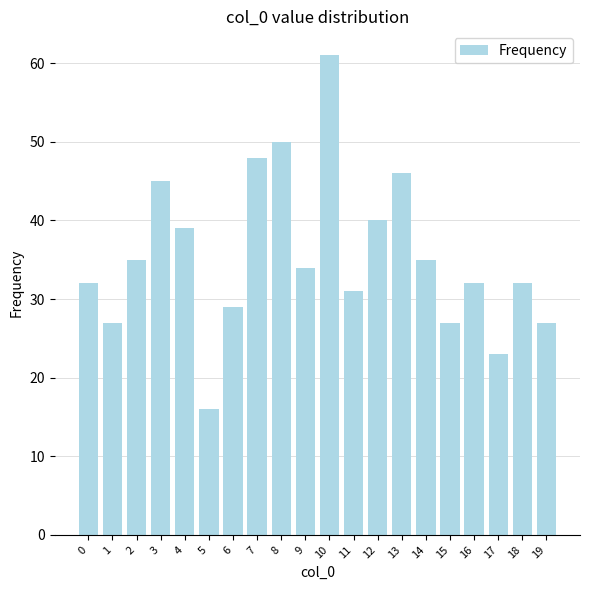

At which label does the data first exceed 34?

2